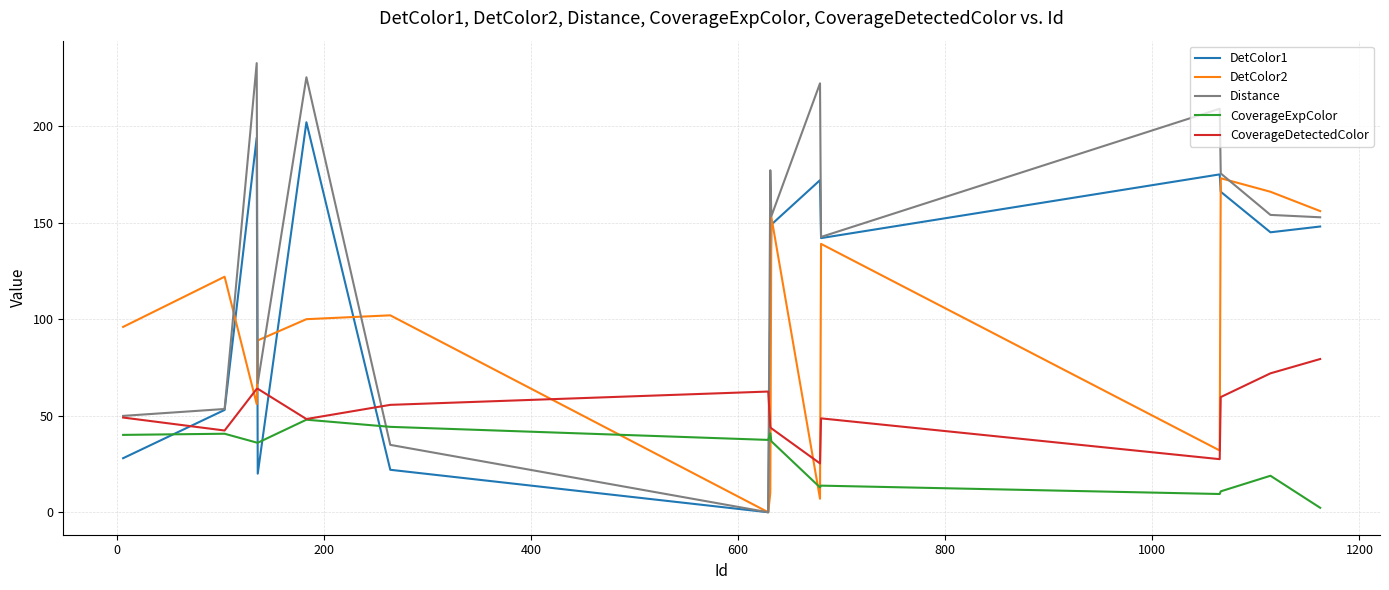

How many lines are shown in the chart?

5